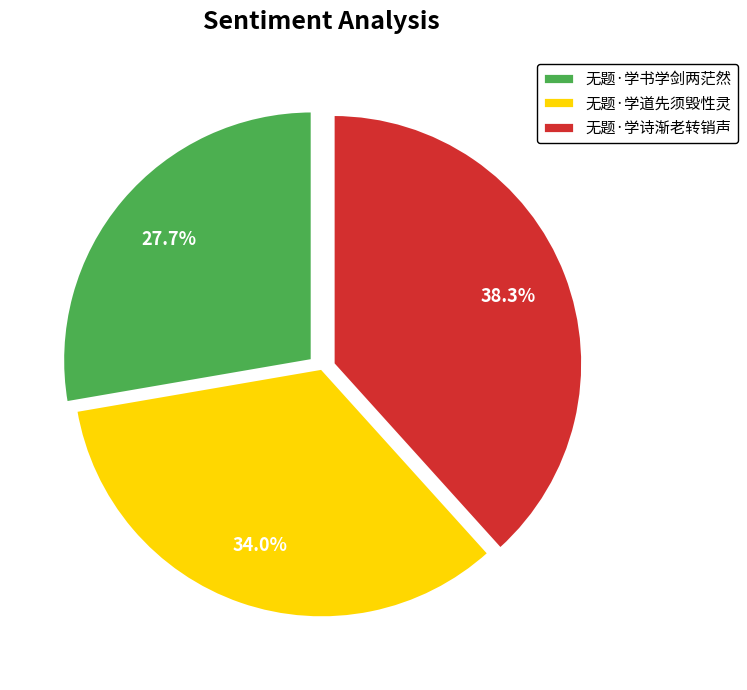

The 无题·学诗渐老转销声 slice represents 38% of the pie. True or false?

True